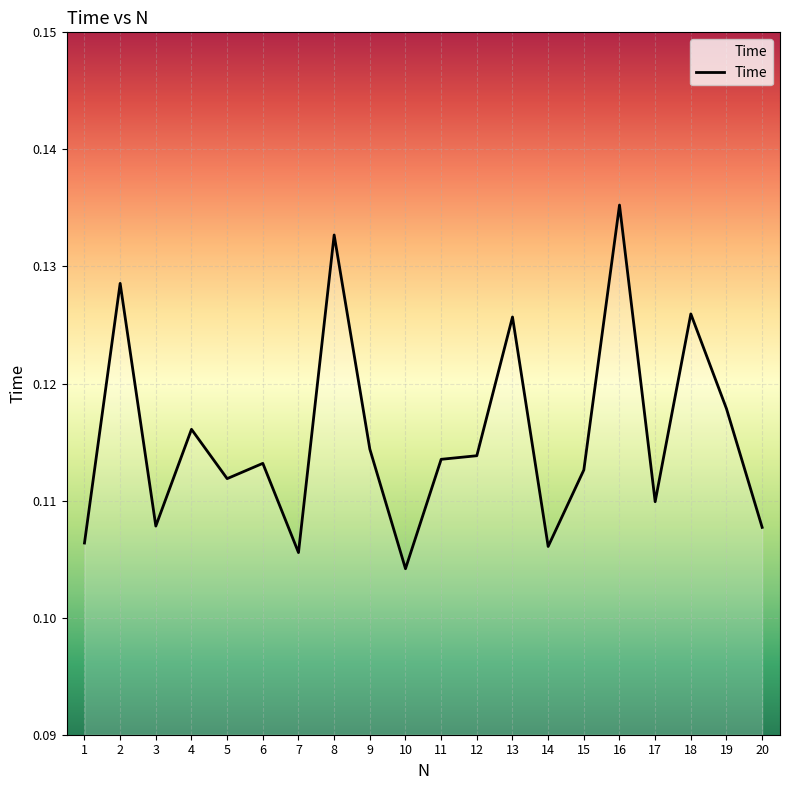

Where is the data nearest to the value 0?

10